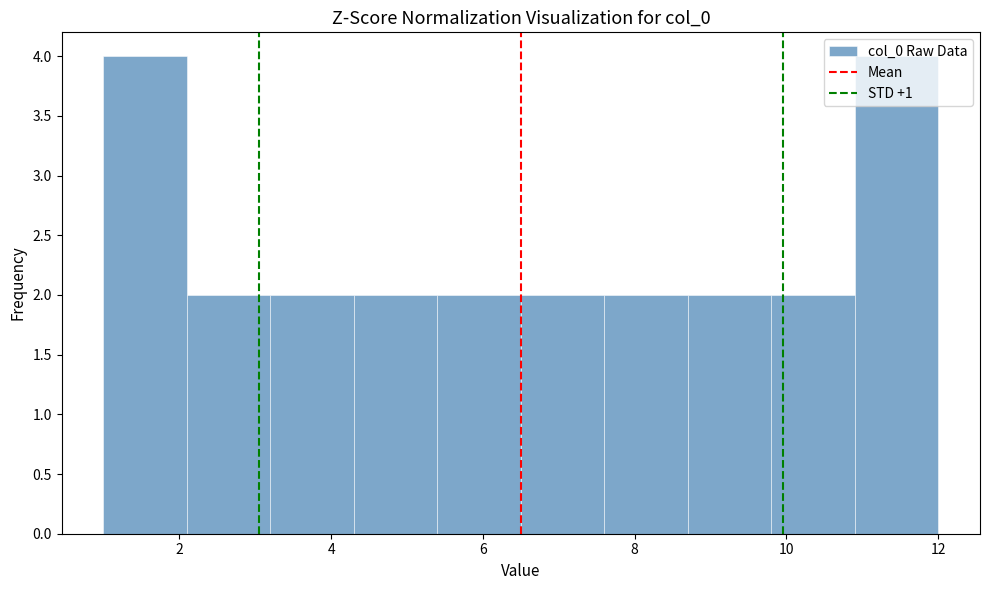

Reading left to right, transcribe this chart: for each bar, give the range it covers on the x-axis and its height. Neither the bar edges nor the heights are printed on the chart, so give them approximately, as read against the axes.

1.0 to 2.1: 4
2.1 to 3.2: 2
3.2 to 4.3: 2
4.3 to 5.4: 2
5.4 to 6.5: 2
6.5 to 7.6: 2
7.6 to 8.7: 2
8.7 to 9.8: 2
9.8 to 10.9: 2
10.9 to 12.0: 4